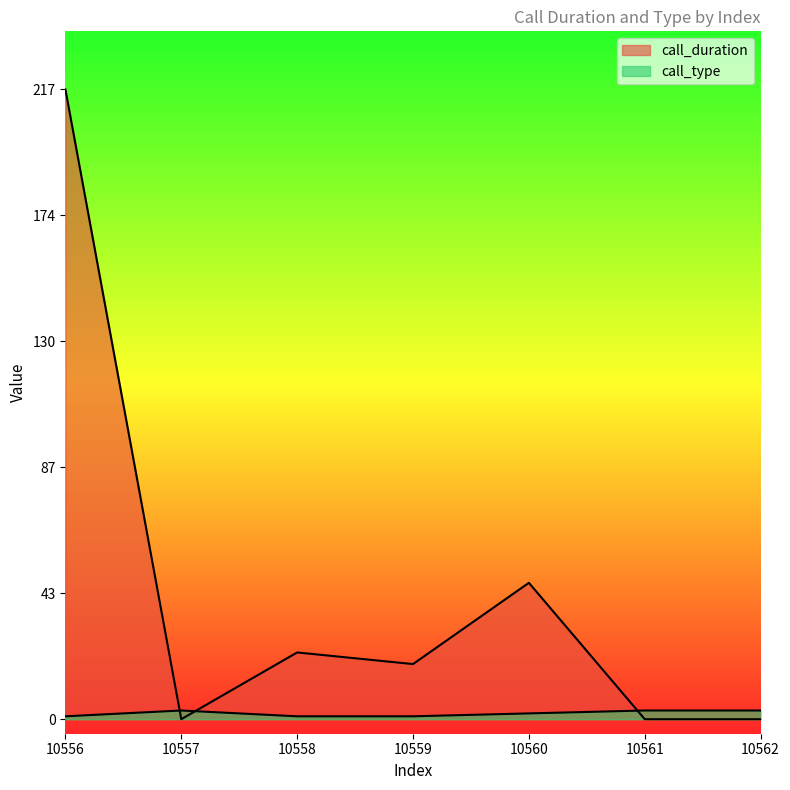

Reading left to right, extract all data points from this chart.

call_duration: 10556=217	10557=0	10558=23	10559=19	10560=47	10561=0	10562=0
call_type: 10556=1	10557=3	10558=1	10559=1	10560=2	10561=3	10562=3